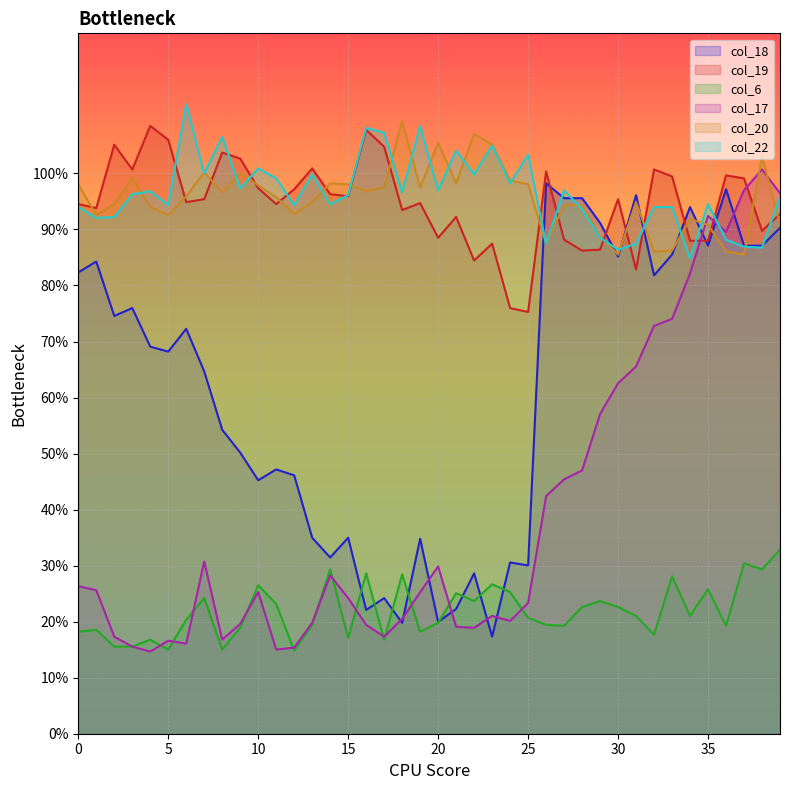

How many lines are shown in the chart?

6